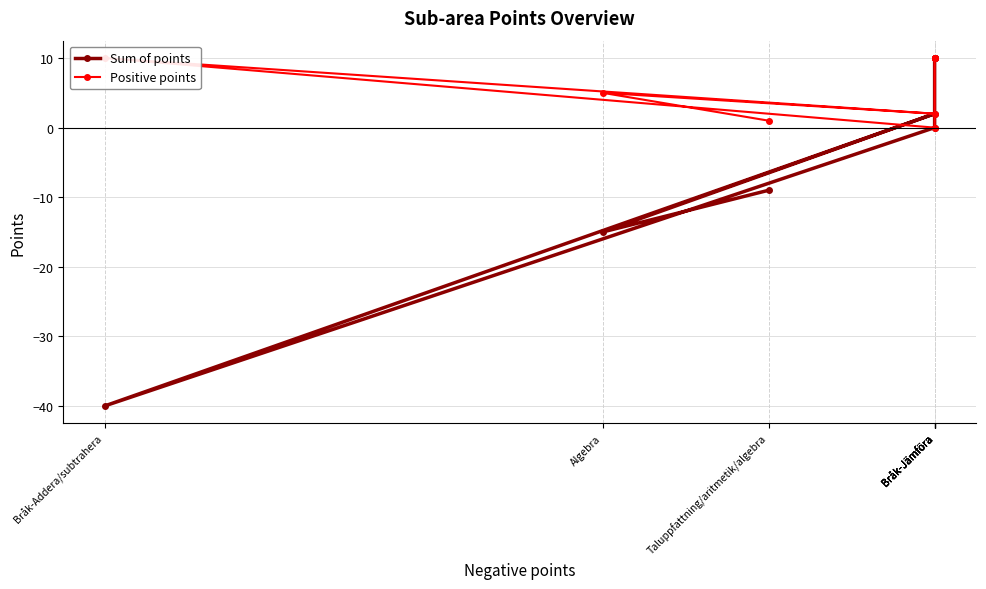

True or false: Positive points has more than 1 interior local peaks.

True